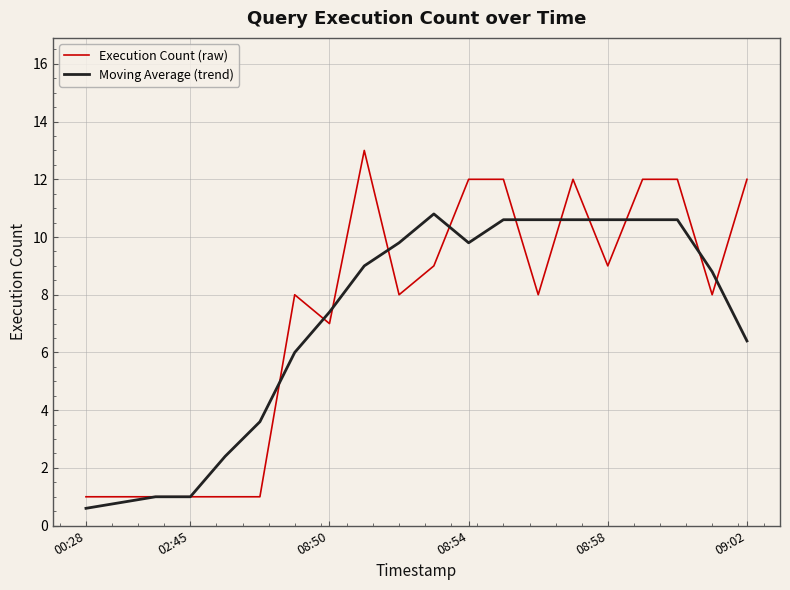

Which series has the largest range (max minus min)?

Execution Count (raw)